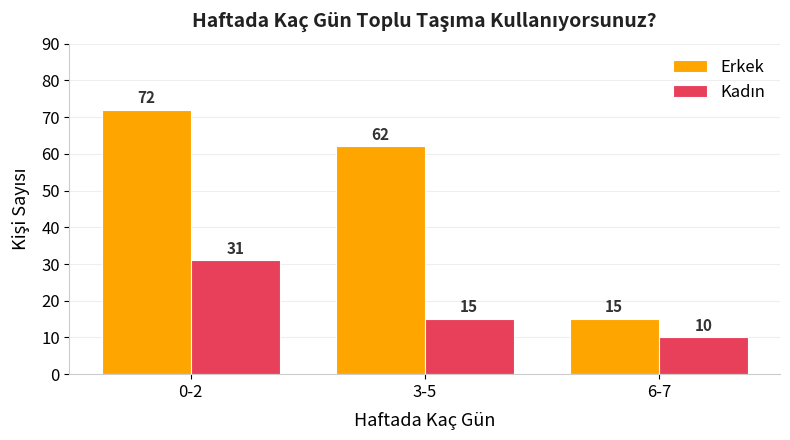

What is the sum of all Erkek values?

149